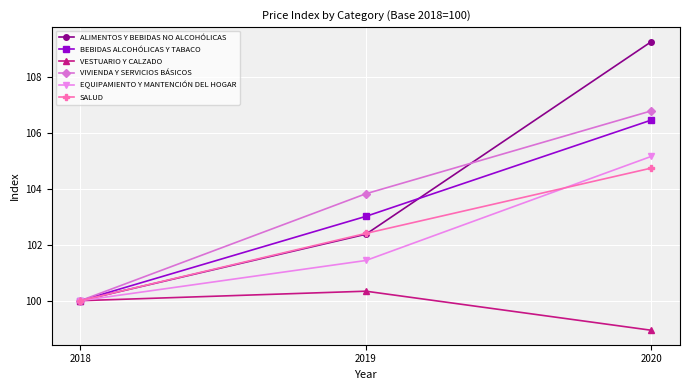

What is the value of the SALUD point at the 2nd from the left?

102.4